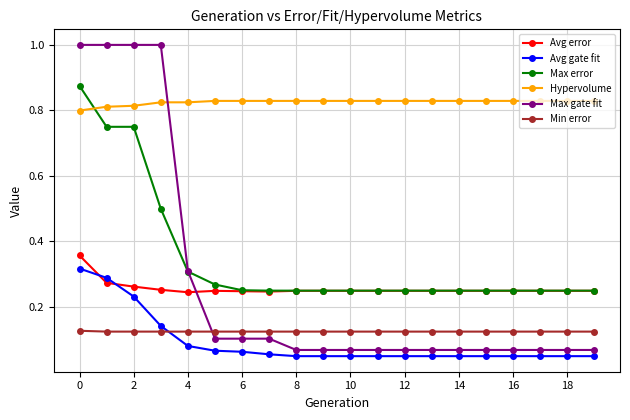

Which series has the largest range (max minus min)?

Max gate fit